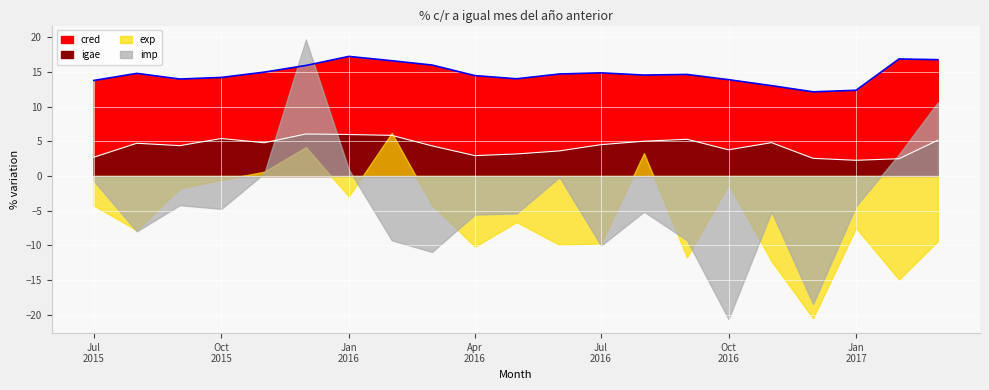

Is the value of cred at 2017-01-01 greater than the value of igae at 2017-02-01?

Yes